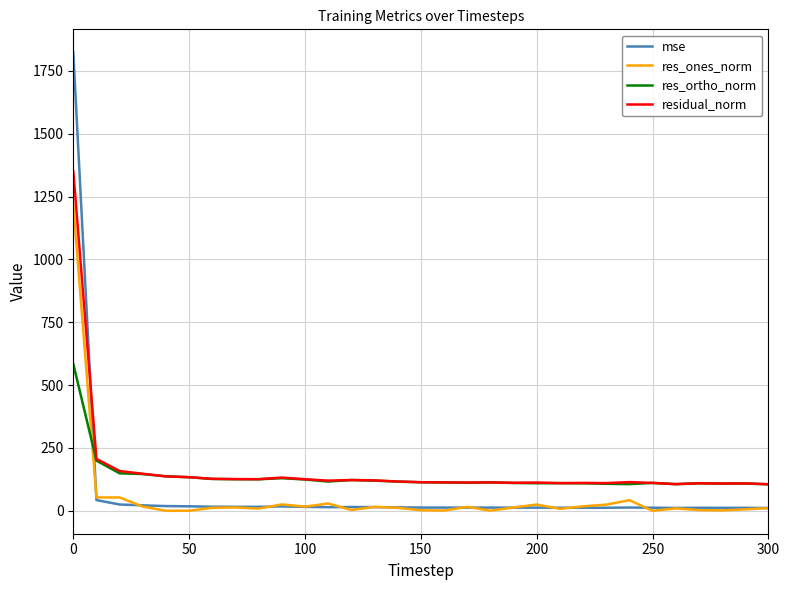

Which series ends up on top after the final intersection of residual_norm and mse?

residual_norm